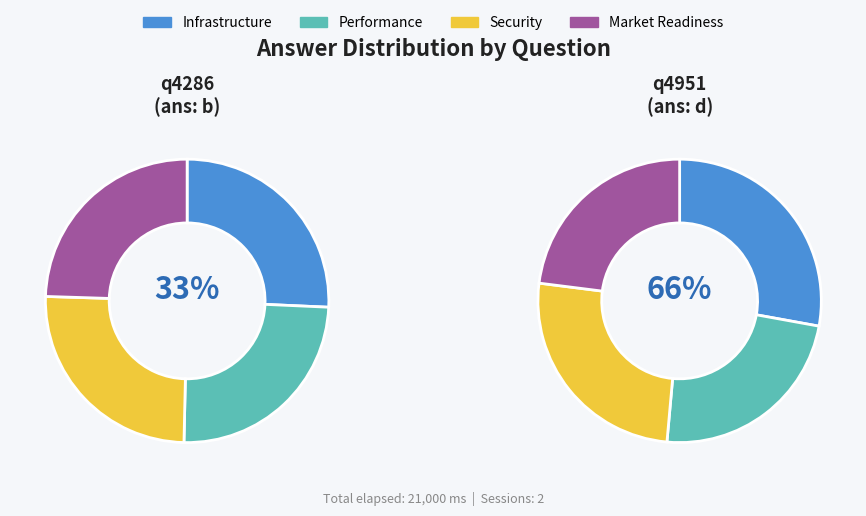

What portion of the pie excludes q4286?

33.3%